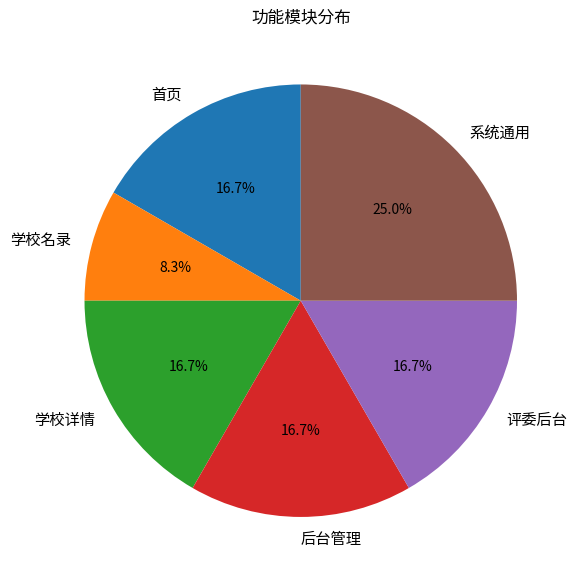

The 学校详情 slice represents 17% of the pie. True or false?

True